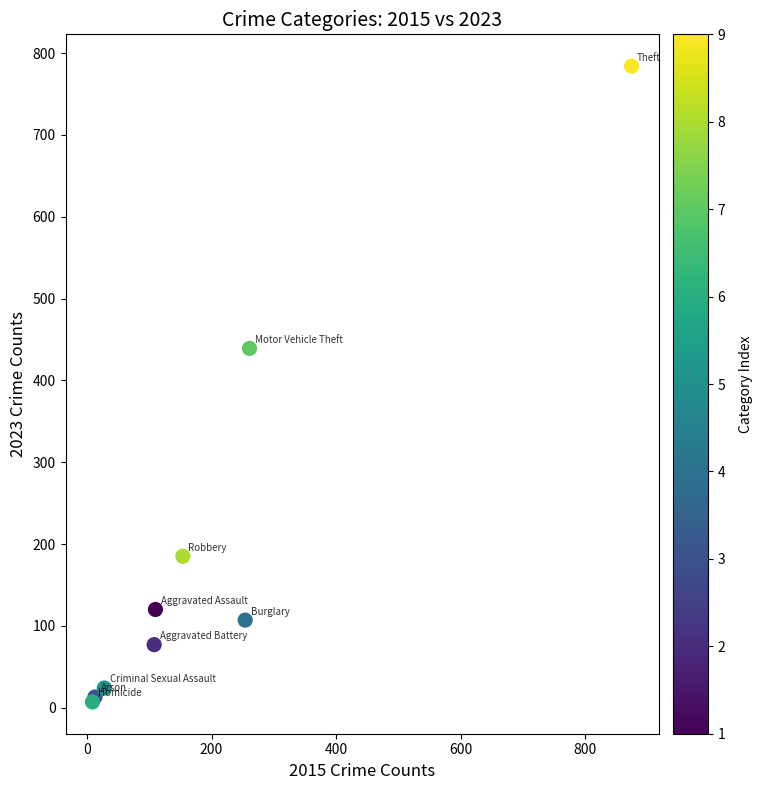

What Y value in the scatter plot is closest to 395?

439